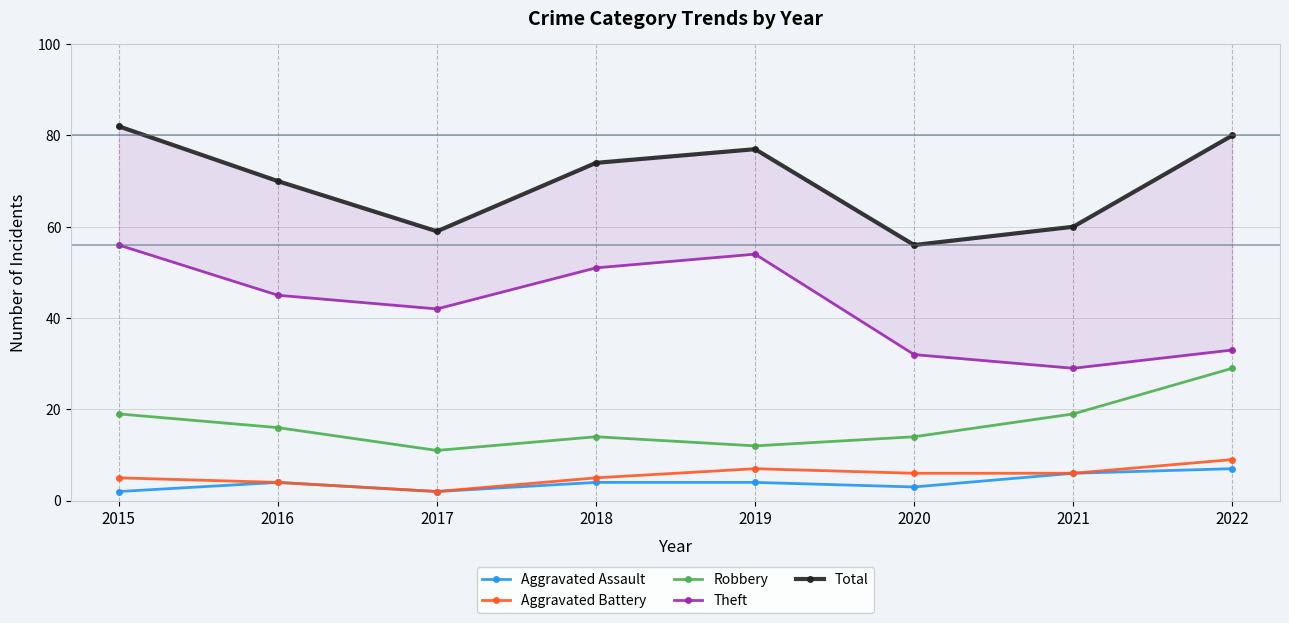

True or false: Aggravated Battery and Aggravated Assault intersect in this chart.

False